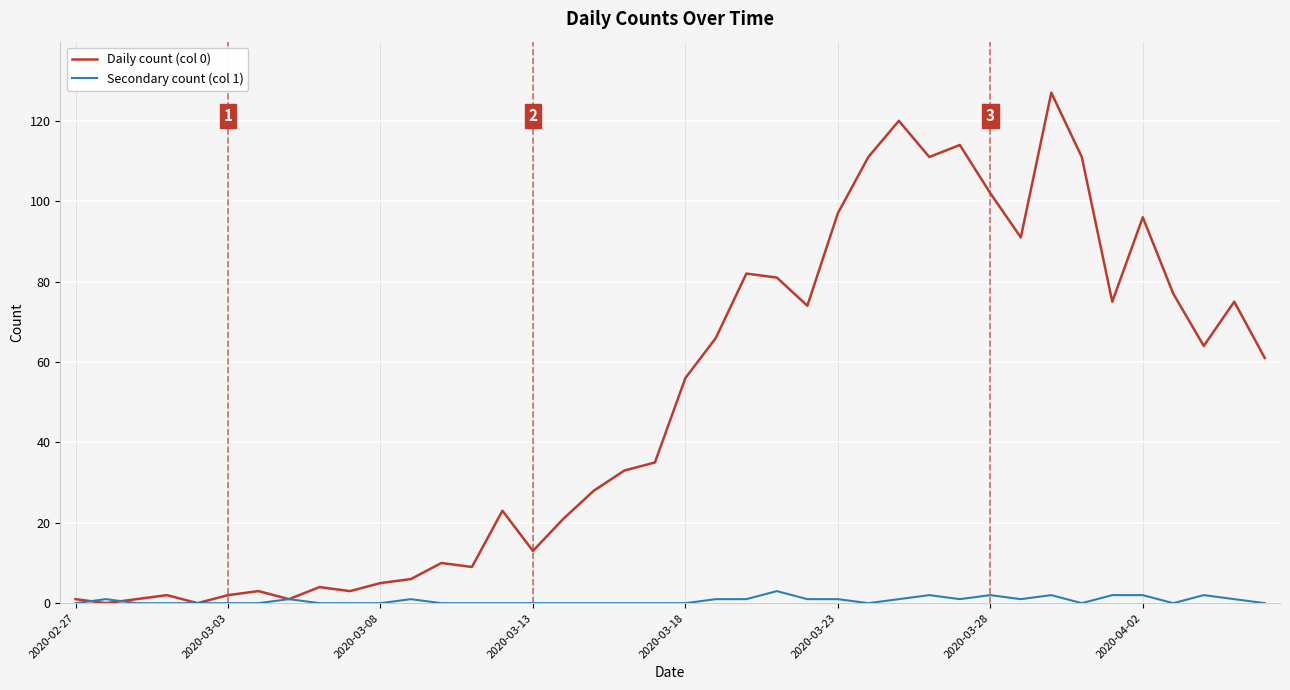

Which series has the largest total across all categories?

Daily count (col 0)